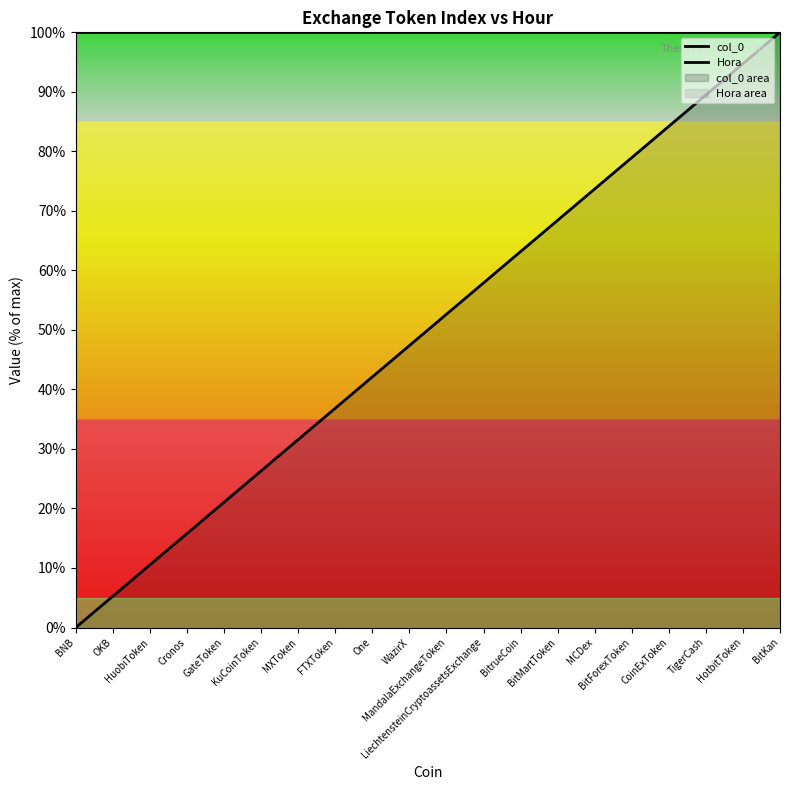

The Hora series shows 37.4 at LiechtensteinCryptoassetsExchange. True or false?

False